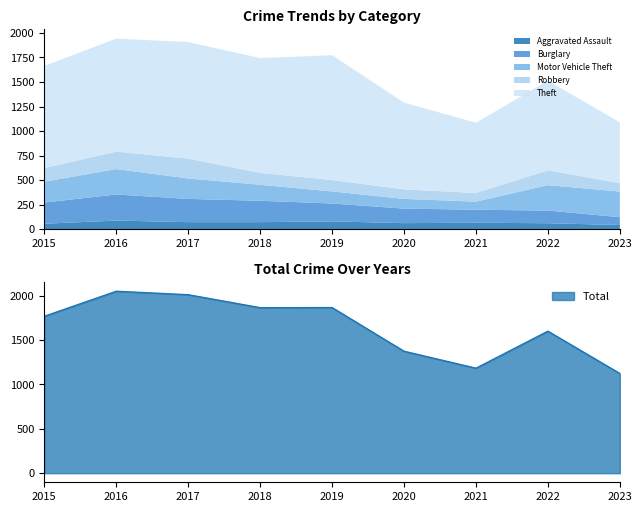

Where is the first local maximum for Aggravated Assault?

2016